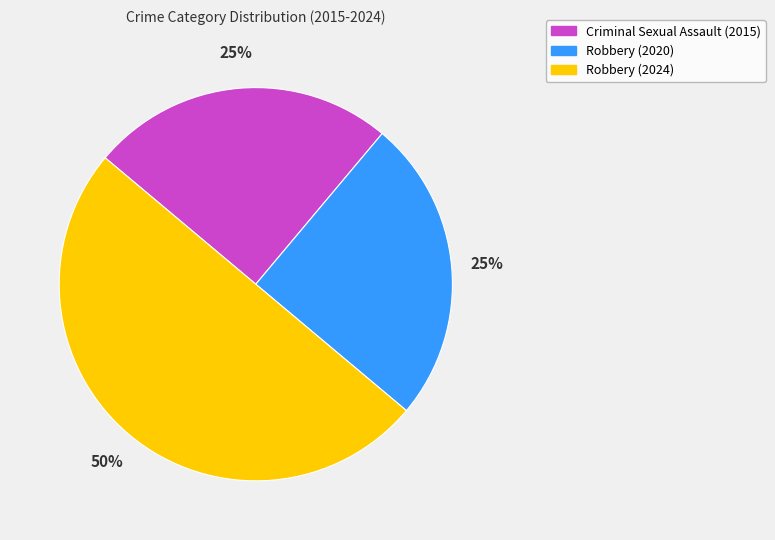

Is Robbery (2020) the majority of the pie?

No